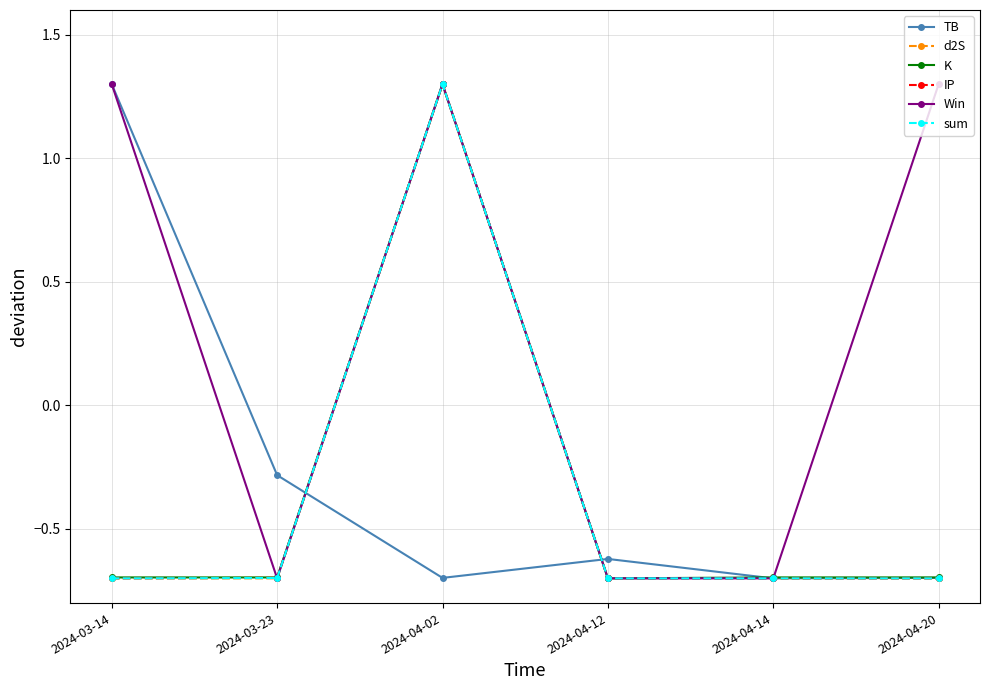

What is the difference between the highest and lowest values at 2024-04-20?

2.0